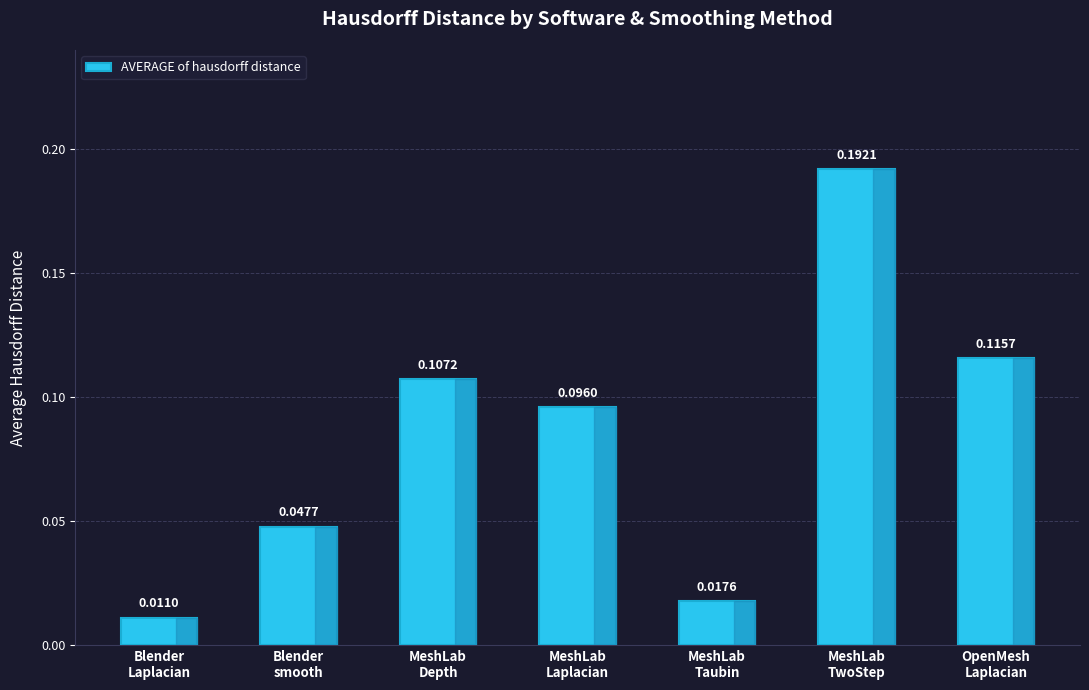

Rank the categories by value from lowest to highest.

Blender
Laplacian, MeshLab
Taubin, Blender
smooth, MeshLab
Laplacian, MeshLab
Depth, OpenMesh
Laplacian, MeshLab
TwoStep